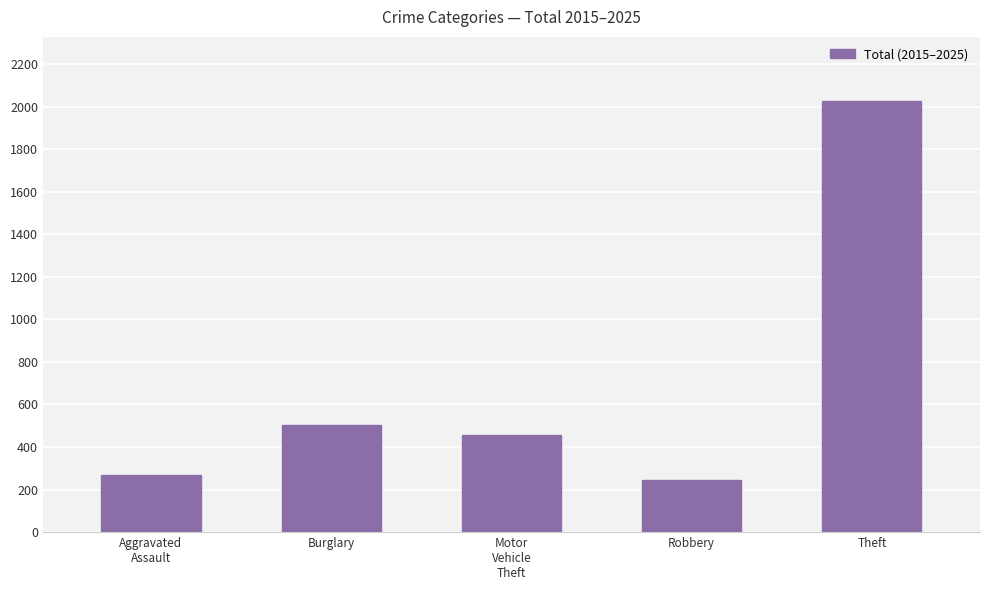

Which has a higher value, Burglary or Motor
Vehicle
Theft?

Burglary